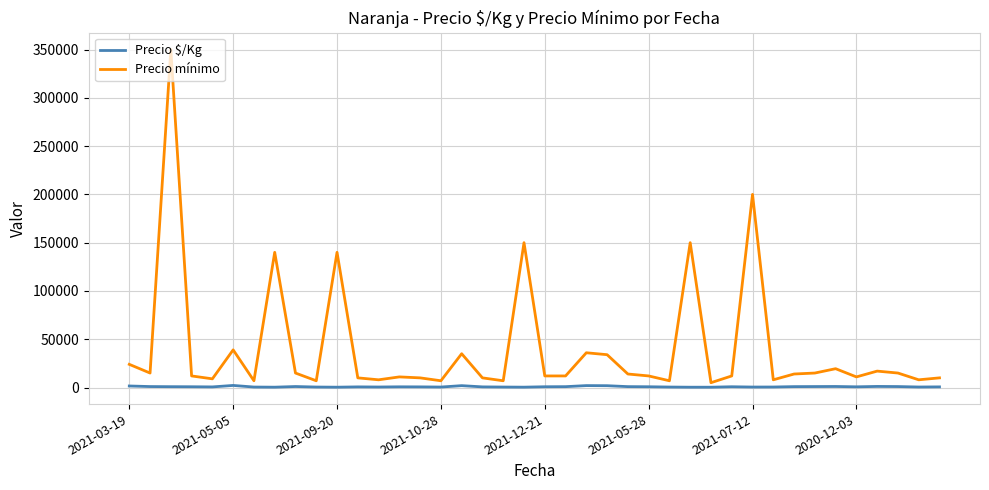

How many values in the Precio mínimo series are below 12000?

16